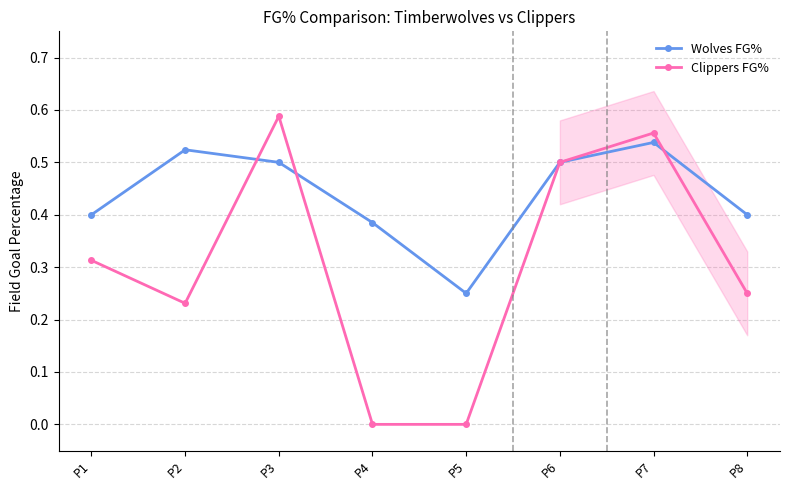

What is the approximate value of Wolves FG% at P6?

0.5